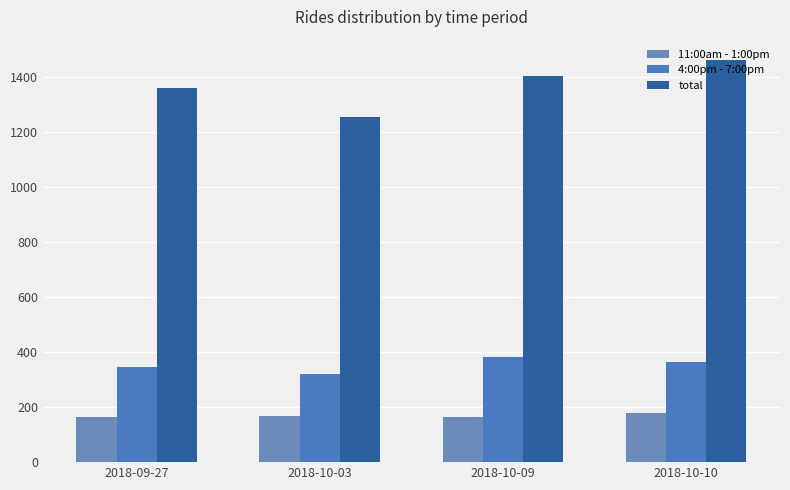

The value of total at 2018-10-03 is 1646. True or false?

False